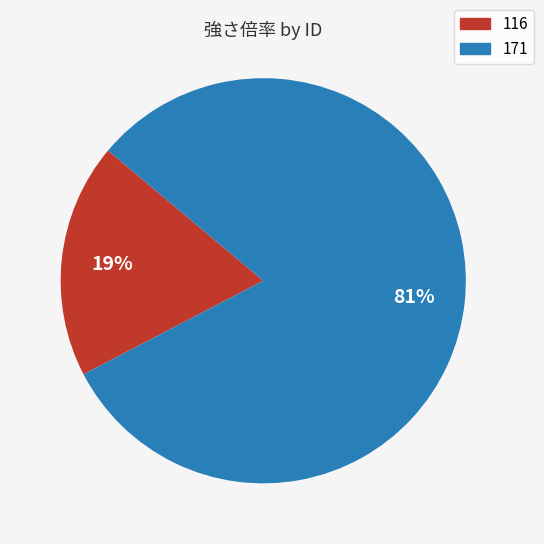

Is 171 the majority of the pie?

Yes